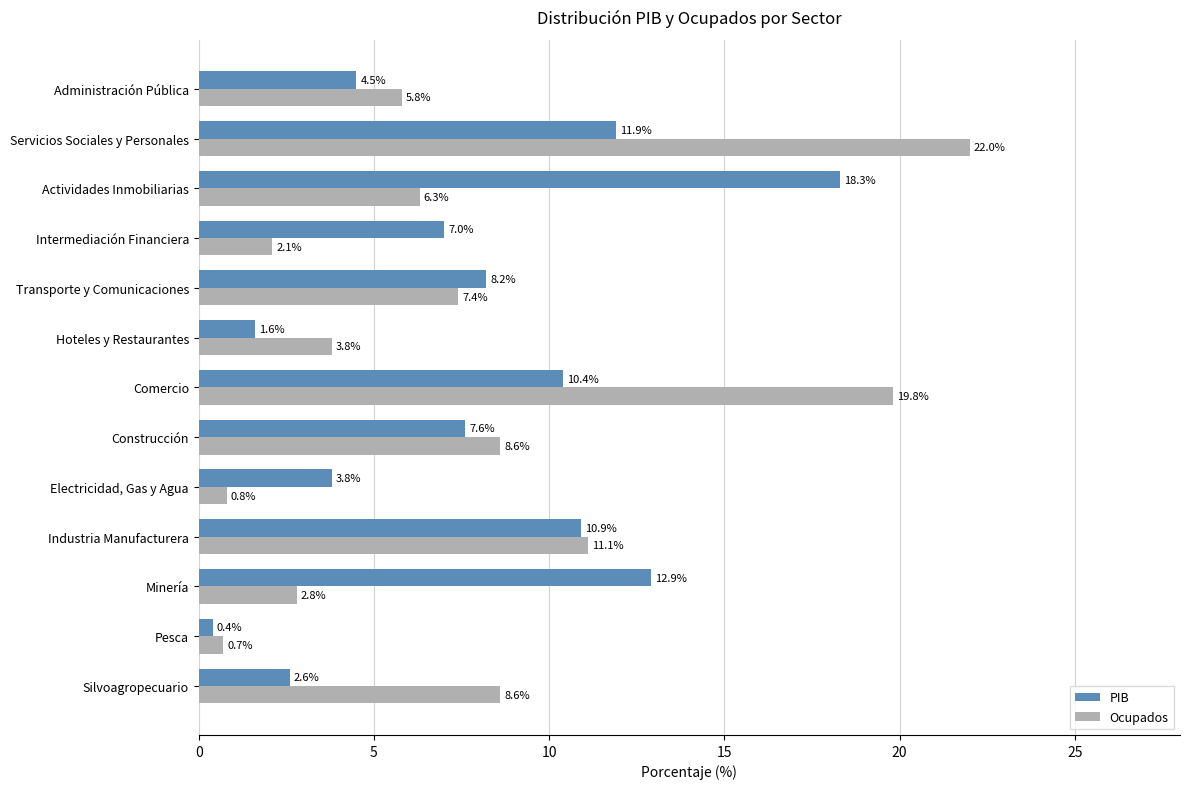

What are all the series names shown in the legend?

PIB, Ocupados